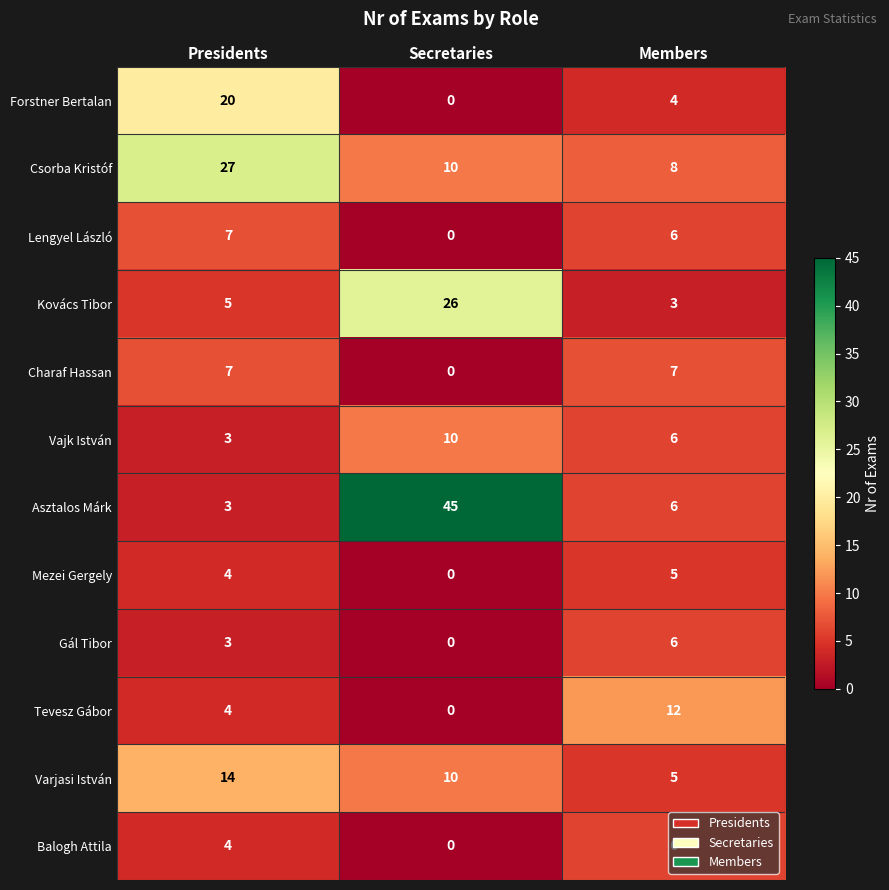

Where does the Vajk István series first go above 6?

Secretaries